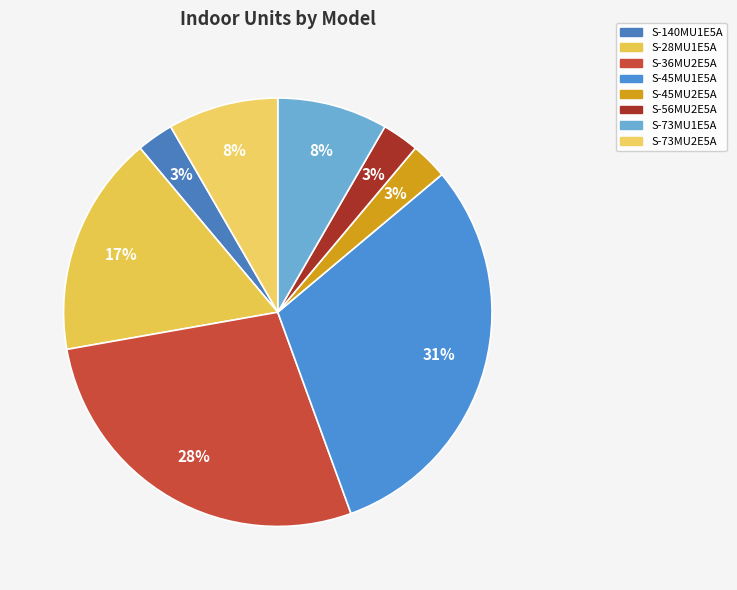

To the nearest percent, what is the combined percentage of S-36MU2E5A and S-73MU1E5A?

36%